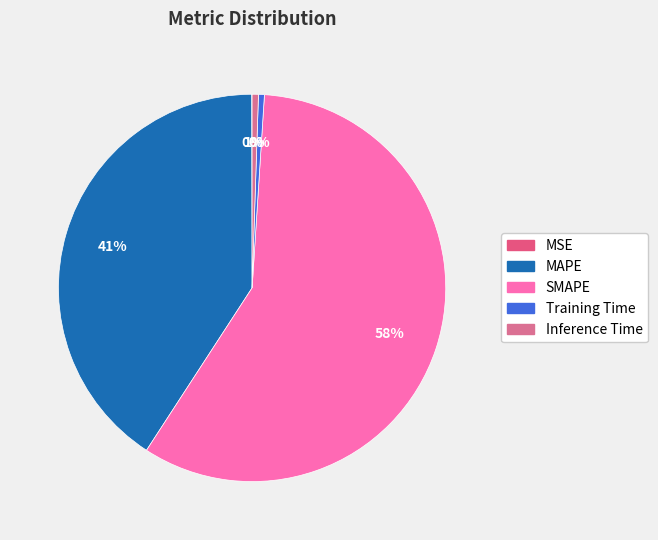

Is it true that MAPE is 41% of the pie?

True